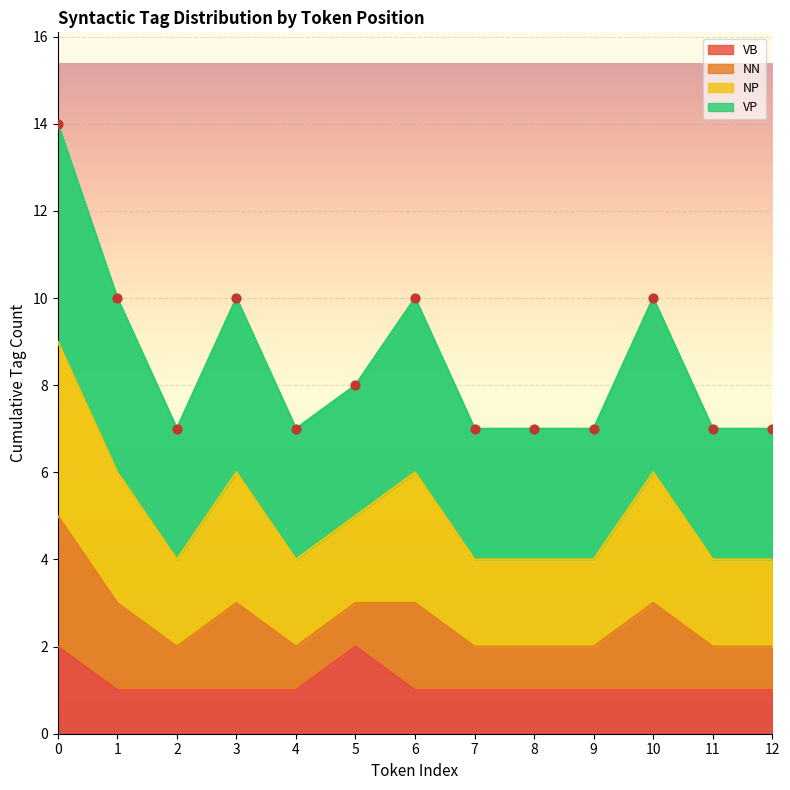

True or false: VB has a value of 1 at 11.

True